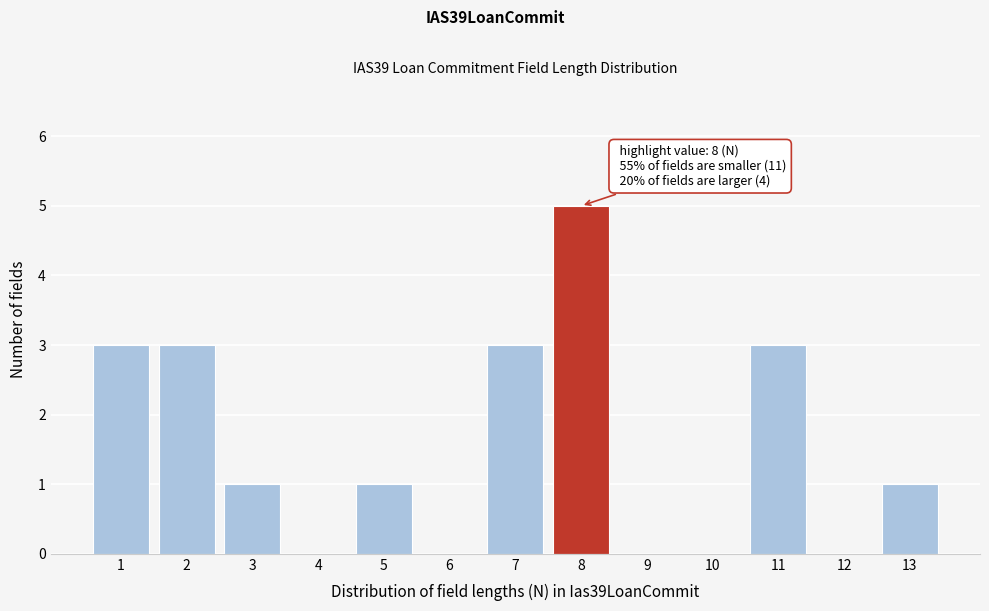

Reading left to right, extract all data points from this chart.

1=3	2=3	3=1	4=0	5=1	6=0	7=3	8=5	9=0	10=0	11=3	12=0	13=1